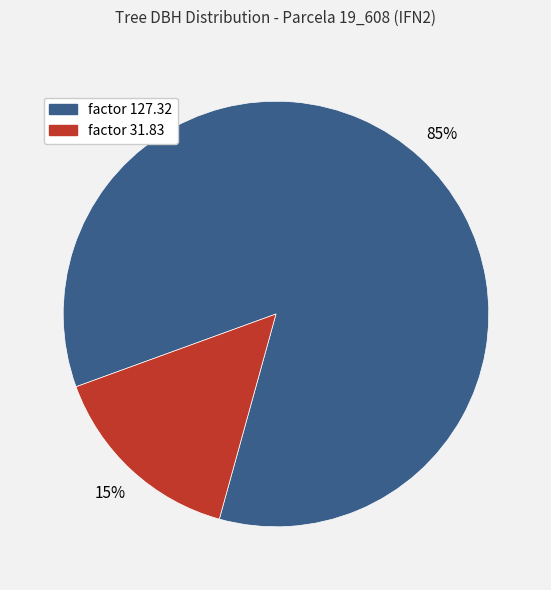

Which category has the biggest portion of the pie?

factor 127.32